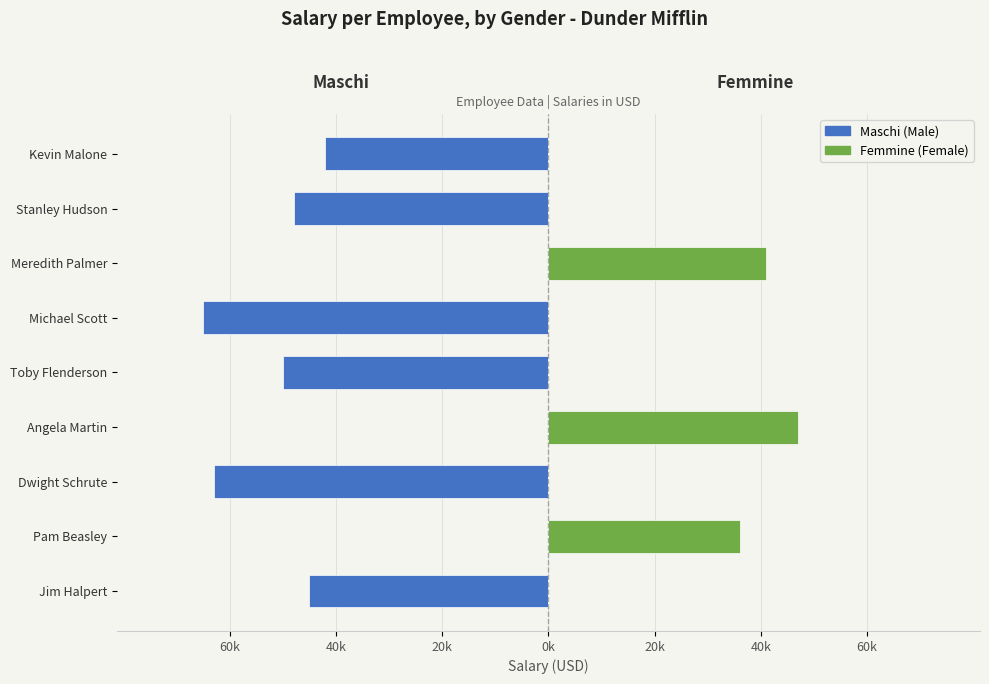

Reading left to right, transcribe all the data shown in this chart.

Maschi (Male): -45000	0	-63000	0	-50000	-65000	0	-48000	-42000
Femmine (Female): 0	36000	0	47000	0	0	41000	0	0